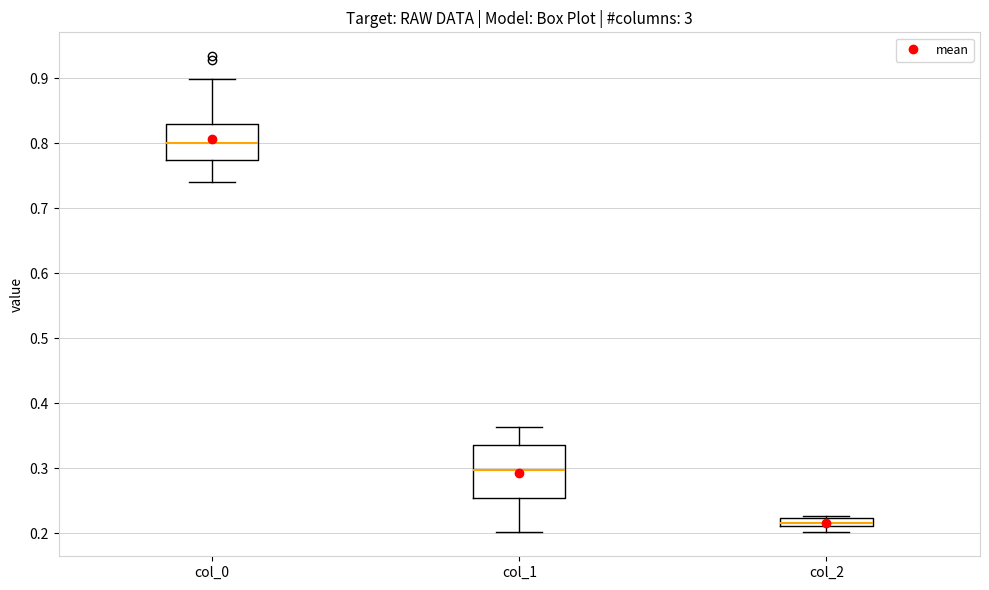

Which box has the highest median line?

col_0